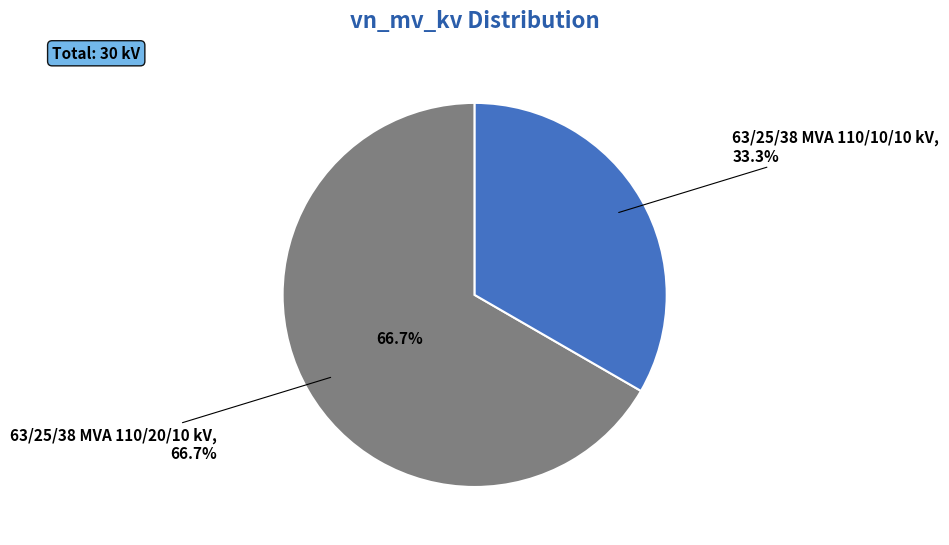

What is the ratio of the value at 63/25/38 MVA 110/20/10 kV to the value at 63/25/38 MVA 110/10/10 kV?

2.0